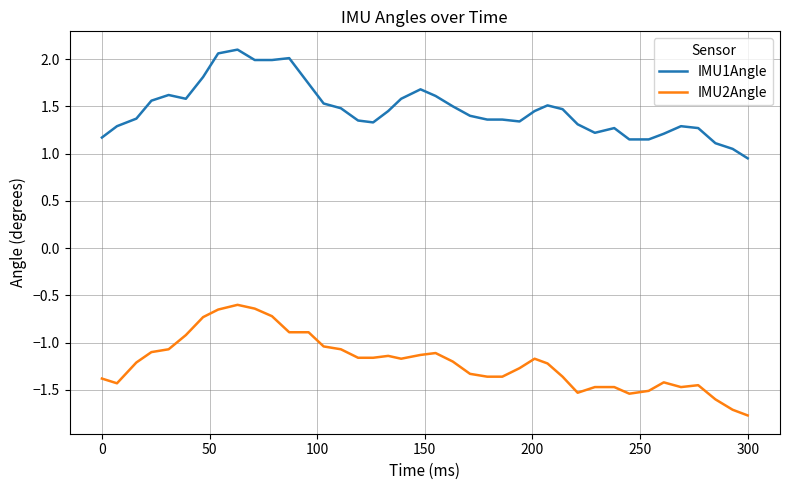

Which series has the largest range (max minus min)?

IMU2Angle